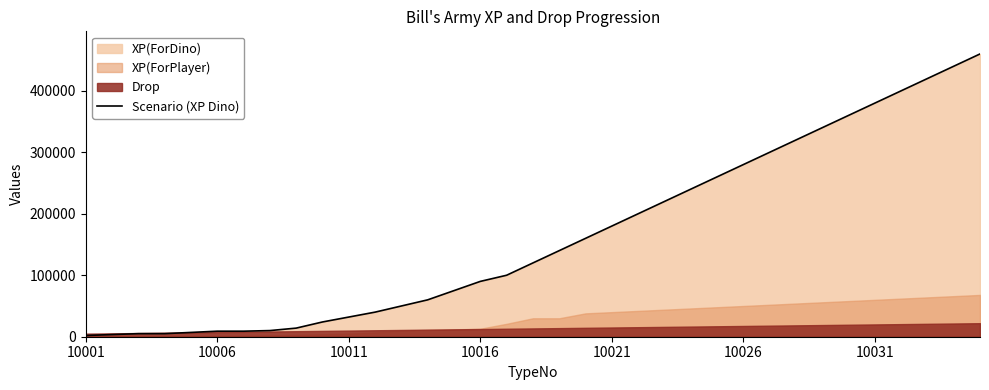

How many categories are shown in the chart?

35